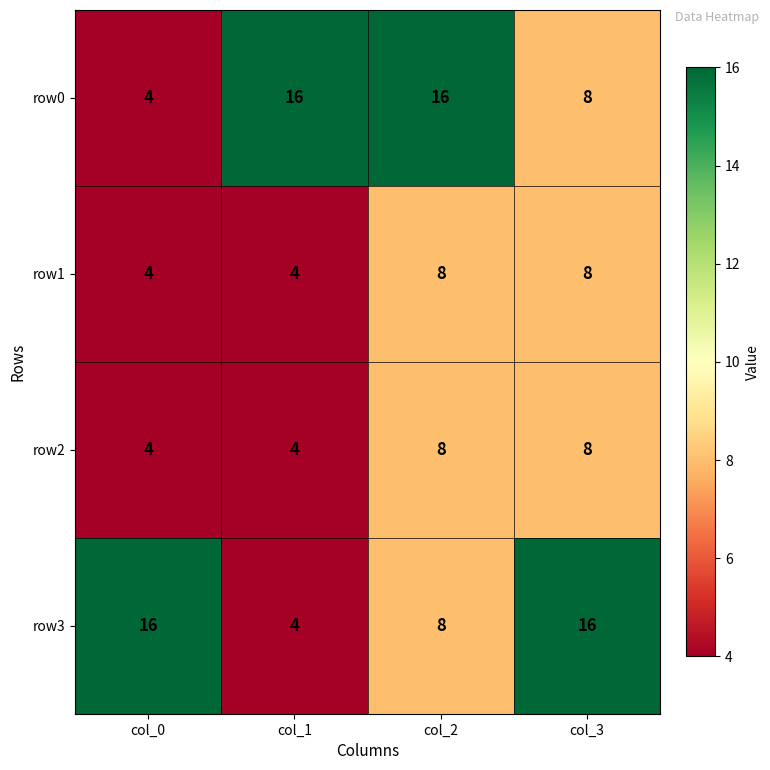

What is the highest value of the row0 series?

16